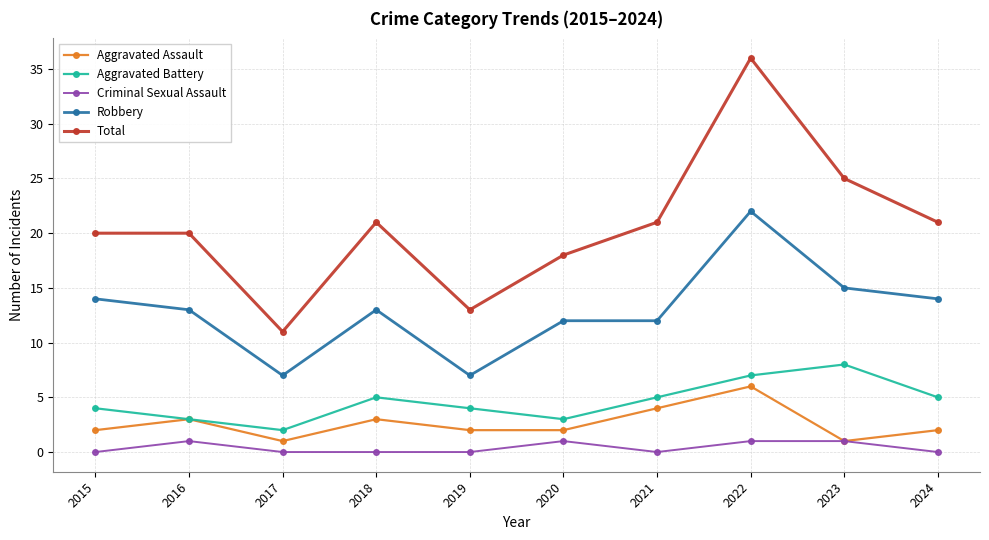

What is the approximate value of Total at 2019?

13